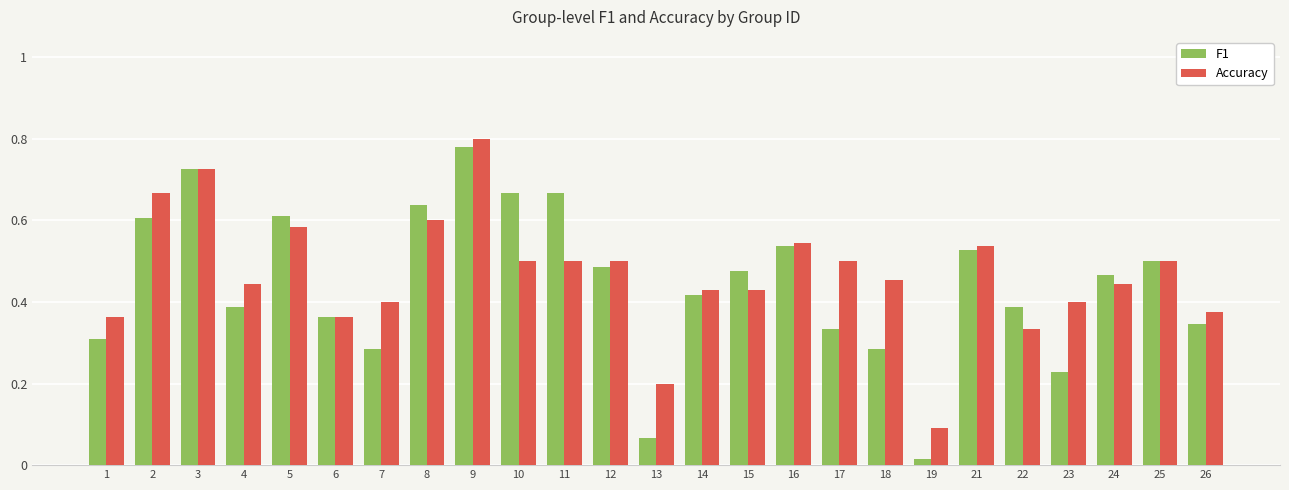

Which series has the largest total across all categories?

Accuracy